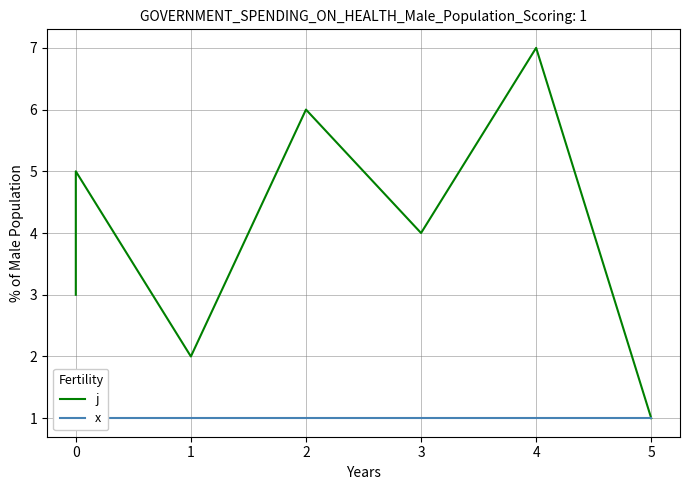

True or false: j has a value of 7 at 3.

False